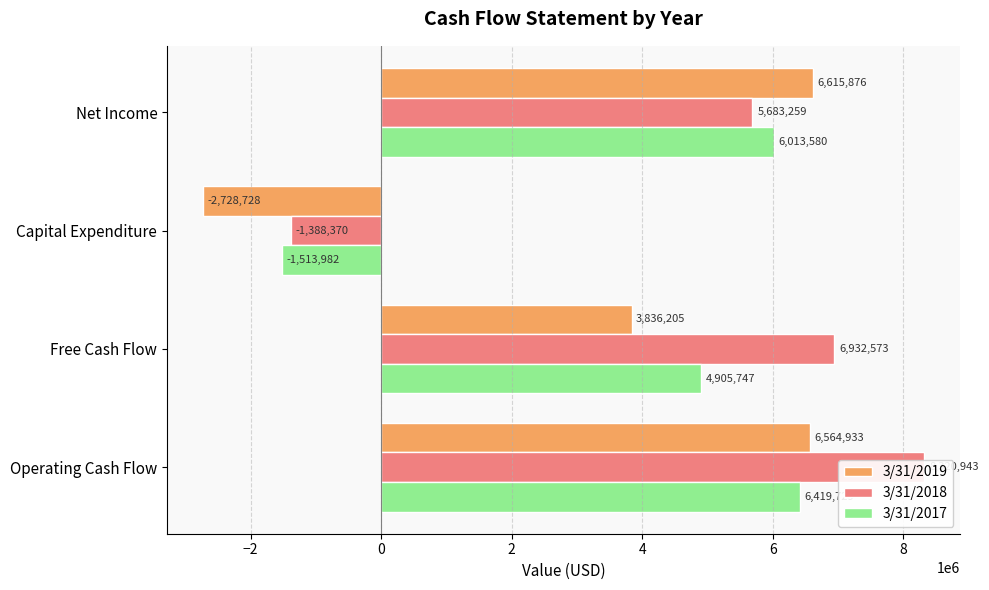

What is the difference between the 3/31/2019 values at Free Cash Flow and Capital Expenditure?

6564933